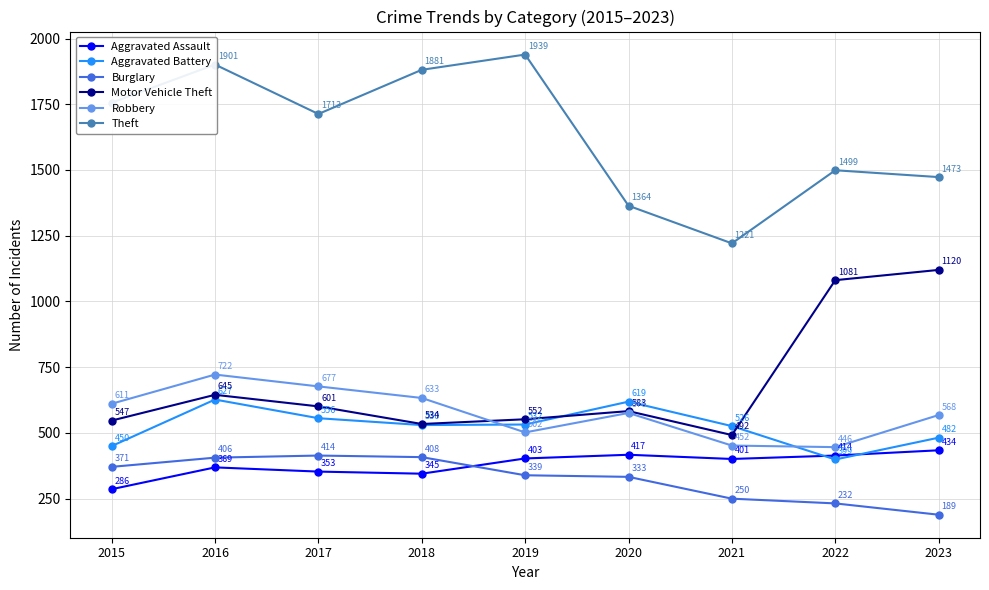

Which series has the largest range (max minus min)?

Theft